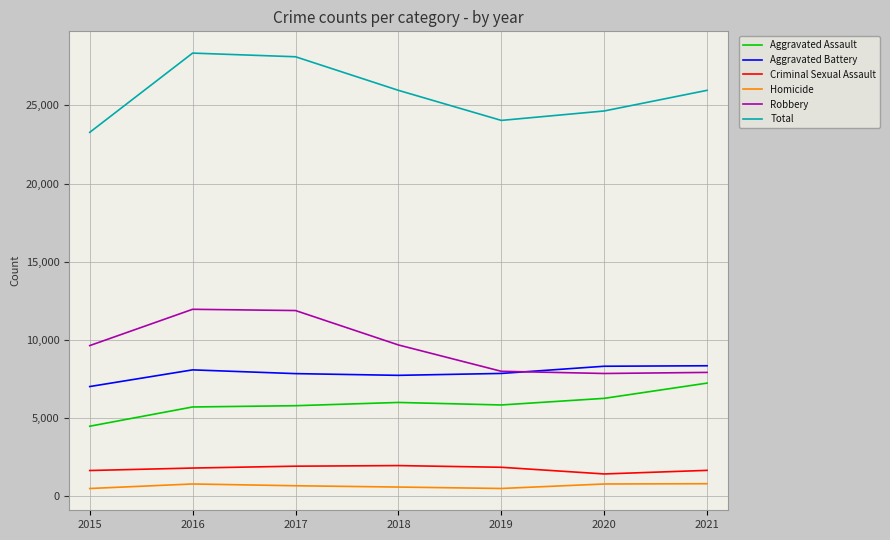

Rank the series at 2018 from lowest to highest value.

Homicide, Criminal Sexual Assault, Aggravated Assault, Aggravated Battery, Robbery, Total